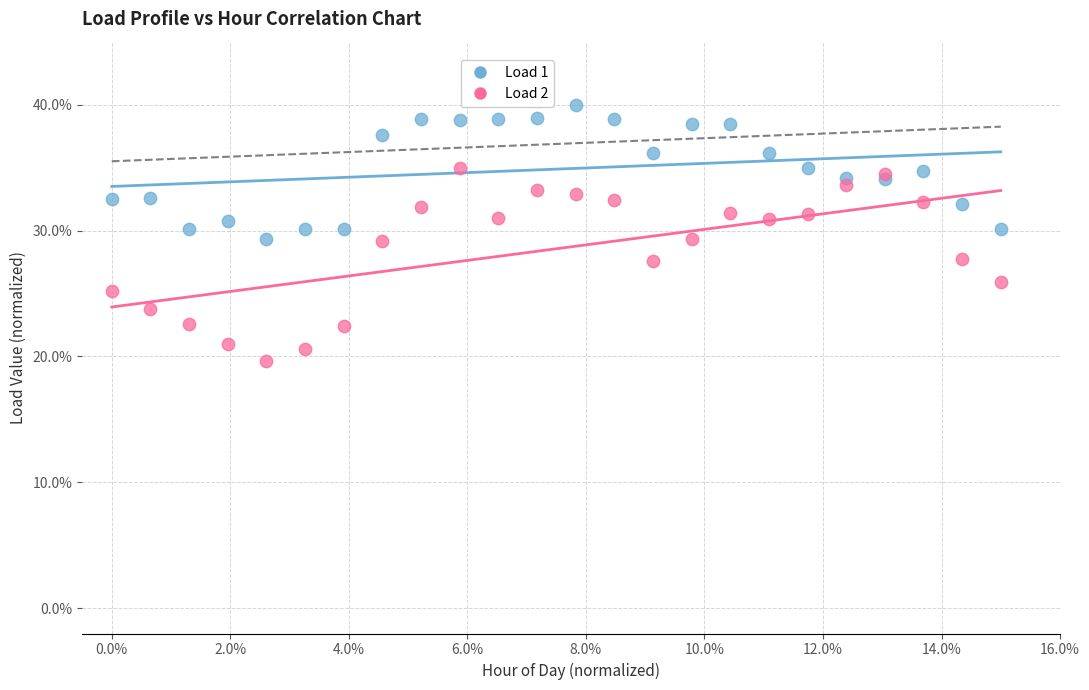

What are all the series names shown in the legend?

Load 1, Load 2